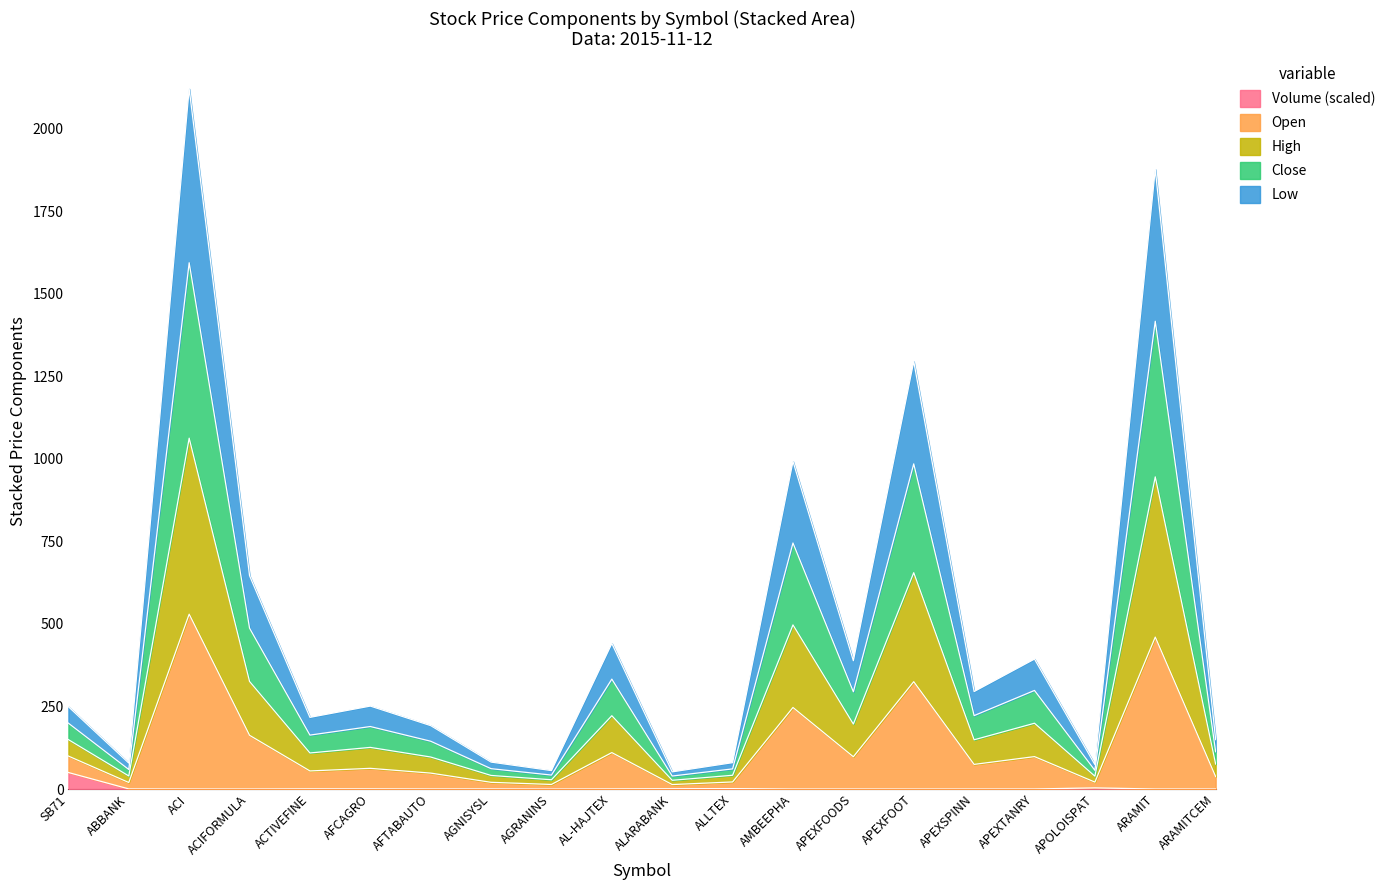

What is the highest value of the Volume (scaled) series?

50.0